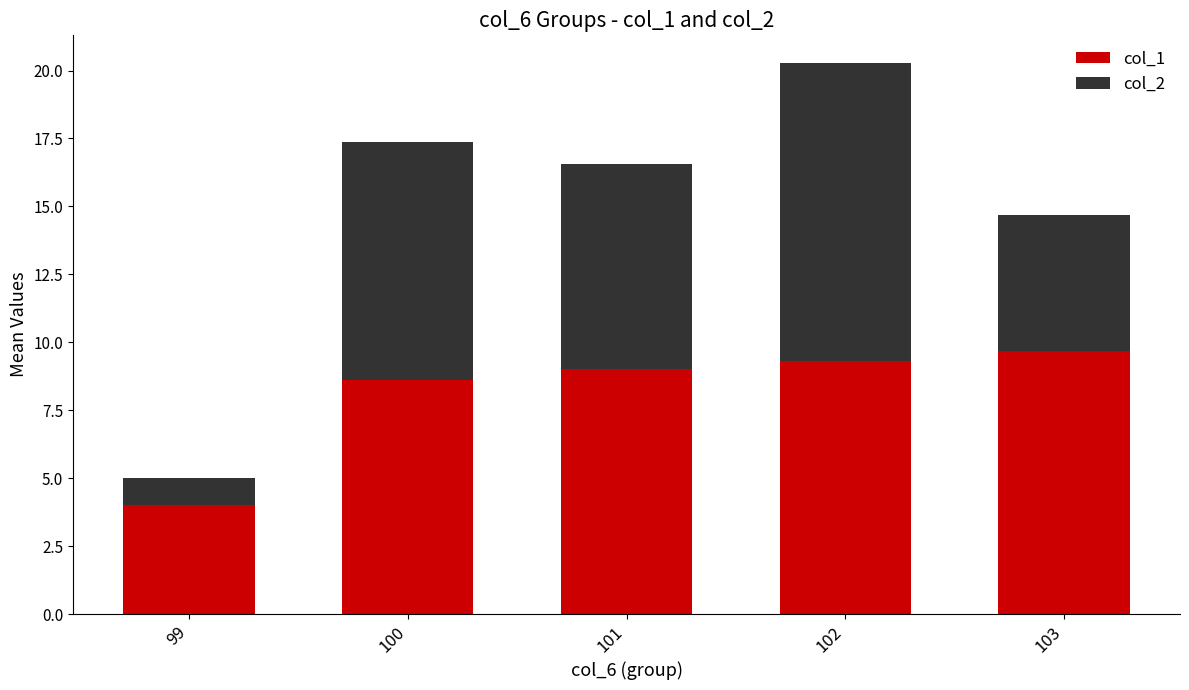

Reading left to right, transcribe the values for col_1.

99=4.0	100=8.6	101=9.0	102=9.3	103=9.7